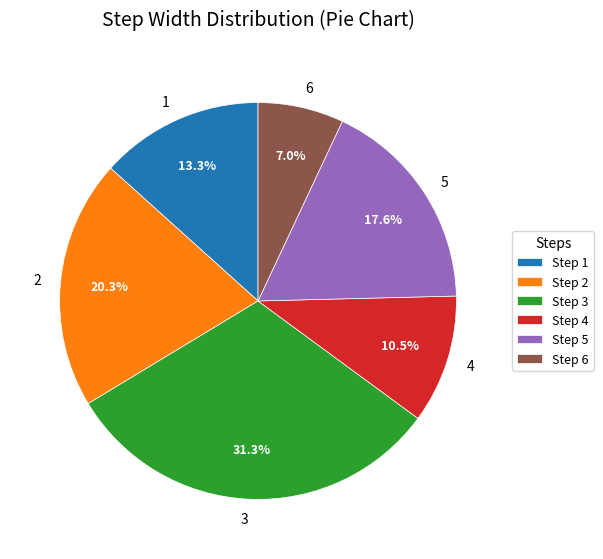

To the nearest percent, what is the difference between the largest and smallest slice percentages?

24%